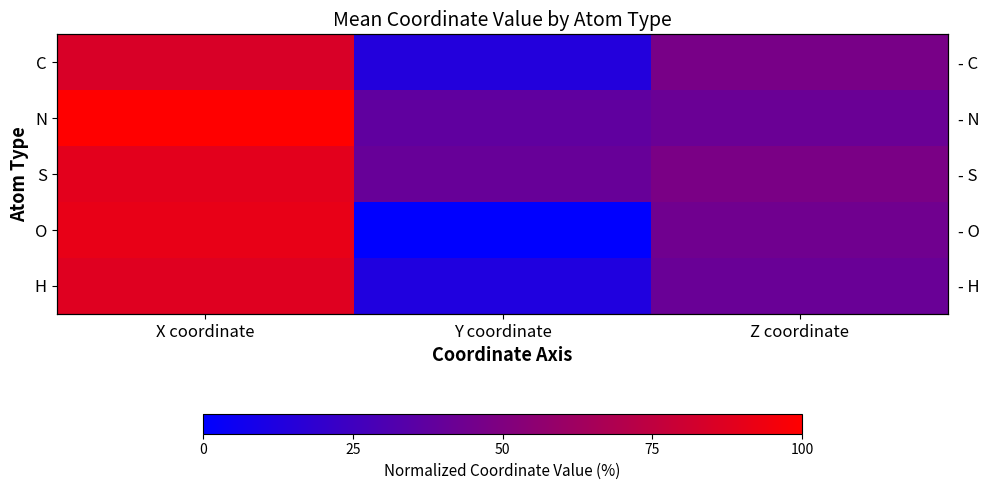

The S series shows 126.4 at X coordinate. True or false?

False